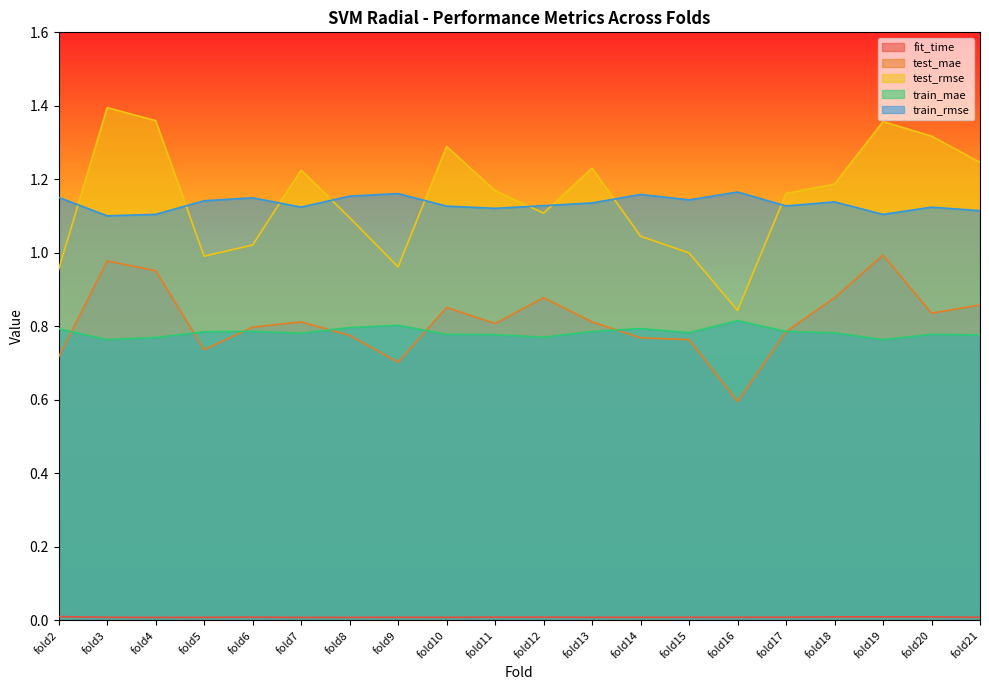

Which category has the highest value across all series?

fold3